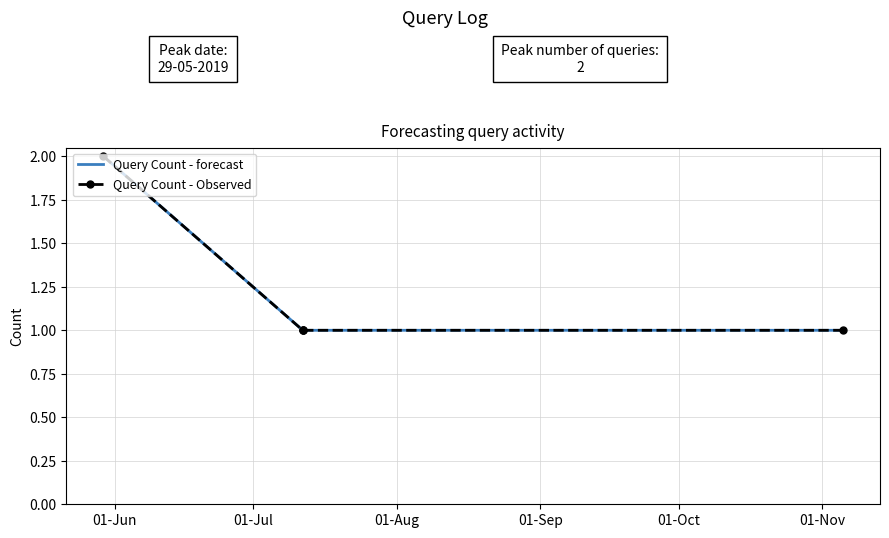

What are all the series names shown in the legend?

Query Count - forecast, Query Count - Observed